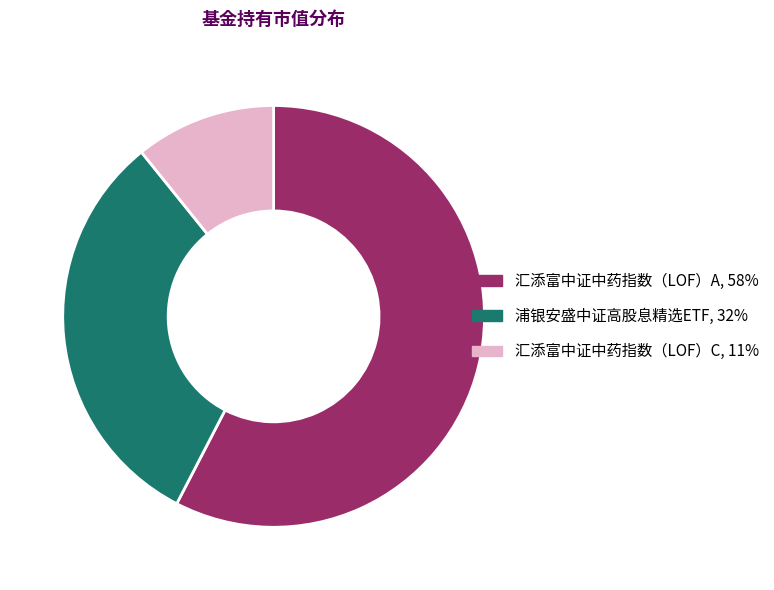

What is the majority slice?

汇添富中证中药指数（LOF）A